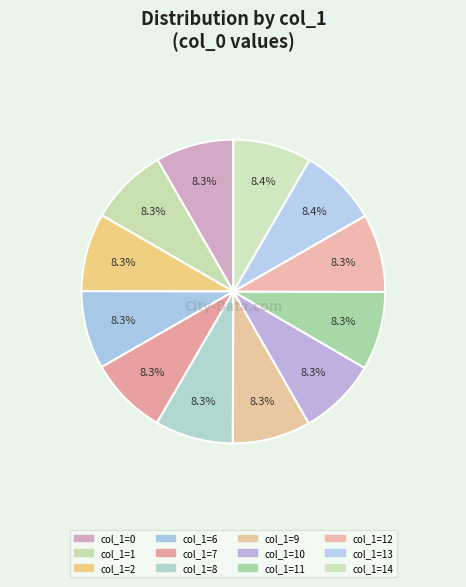

Which slice is the largest?

14